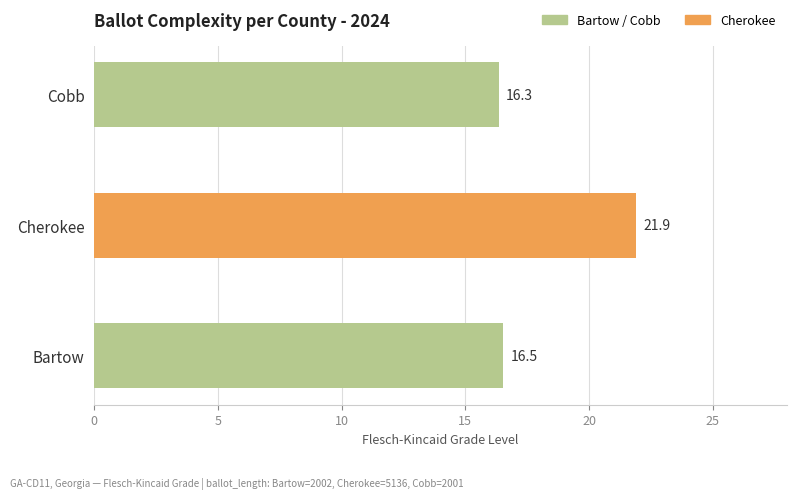

Rank the categories by value from highest to lowest.

Cherokee, Bartow, Cobb